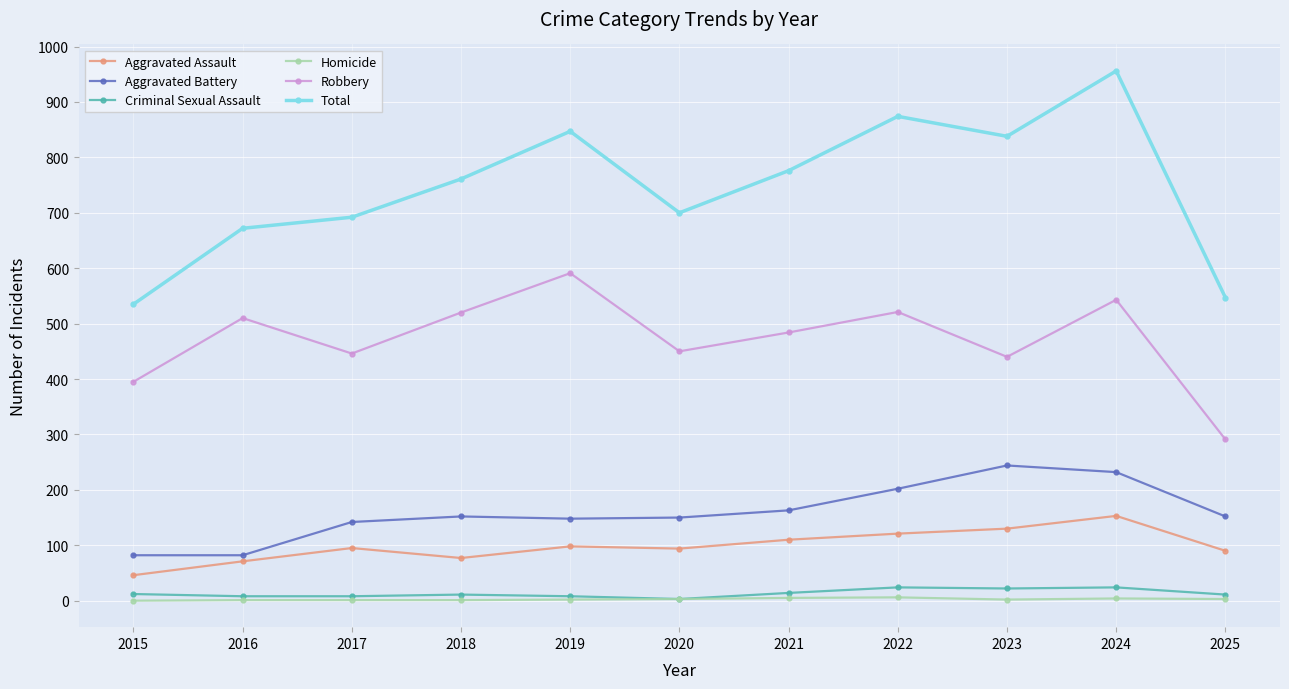

Is it true that Aggravated Battery equals 142 at 2017?

True